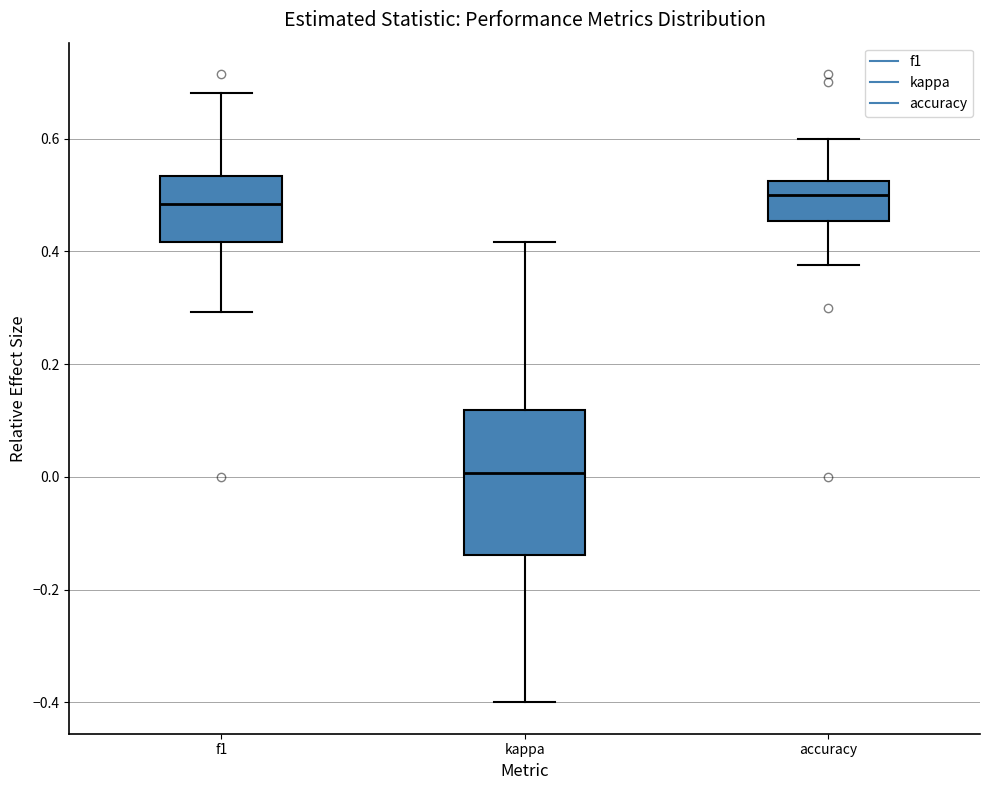

Where does the median line of the box for kappa sit on the y-axis? The values are not printed on the chart, so give them approximately, as read against the axis.

0.00